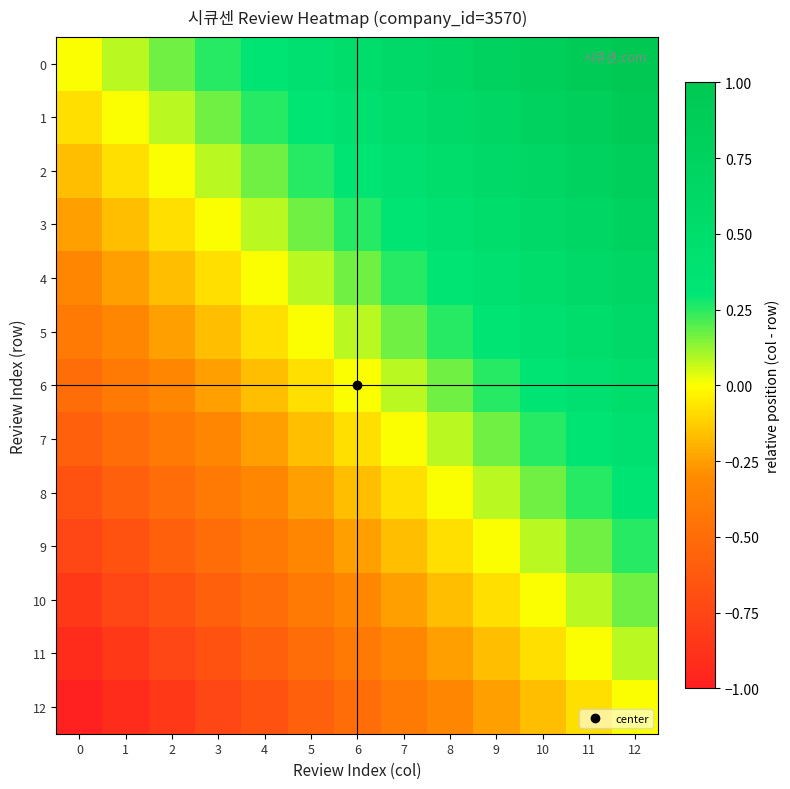

Reading left to right, what are all the values shown in this chart?

0: 0=0.0	1=0.1	2=0.2	3=0.2	4=0.3	5=0.4	6=0.5	7=0.6	8=0.7	9=0.8	10=0.8	11=0.9	12=1.0
1: 0=-0.1	1=0.0	2=0.1	3=0.2	4=0.2	5=0.3	6=0.4	7=0.5	8=0.6	9=0.7	10=0.8	11=0.8	12=0.9
2: 0=-0.2	1=-0.1	2=0.0	3=0.1	4=0.2	5=0.2	6=0.3	7=0.4	8=0.5	9=0.6	10=0.7	11=0.8	12=0.8
3: 0=-0.2	1=-0.2	2=-0.1	3=0.0	4=0.1	5=0.2	6=0.2	7=0.3	8=0.4	9=0.5	10=0.6	11=0.7	12=0.8
4: 0=-0.3	1=-0.2	2=-0.2	3=-0.1	4=0.0	5=0.1	6=0.2	7=0.2	8=0.3	9=0.4	10=0.5	11=0.6	12=0.7
5: 0=-0.4	1=-0.3	2=-0.2	3=-0.2	4=-0.1	5=0.0	6=0.1	7=0.2	8=0.2	9=0.3	10=0.4	11=0.5	12=0.6
6: 0=-0.5	1=-0.4	2=-0.3	3=-0.2	4=-0.2	5=-0.1	6=0.0	7=0.1	8=0.2	9=0.2	10=0.3	11=0.4	12=0.5
7: 0=-0.6	1=-0.5	2=-0.4	3=-0.3	4=-0.2	5=-0.2	6=-0.1	7=0.0	8=0.1	9=0.2	10=0.2	11=0.3	12=0.4
8: 0=-0.7	1=-0.6	2=-0.5	3=-0.4	4=-0.3	5=-0.2	6=-0.2	7=-0.1	8=0.0	9=0.1	10=0.2	11=0.2	12=0.3
9: 0=-0.8	1=-0.7	2=-0.6	3=-0.5	4=-0.4	5=-0.3	6=-0.2	7=-0.2	8=-0.1	9=0.0	10=0.1	11=0.2	12=0.2
10: 0=-0.8	1=-0.8	2=-0.7	3=-0.6	4=-0.5	5=-0.4	6=-0.3	7=-0.2	8=-0.2	9=-0.1	10=0.0	11=0.1	12=0.2
11: 0=-0.9	1=-0.8	2=-0.8	3=-0.7	4=-0.6	5=-0.5	6=-0.4	7=-0.3	8=-0.2	9=-0.2	10=-0.1	11=0.0	12=0.1
12: 0=-1.0	1=-0.9	2=-0.8	3=-0.8	4=-0.7	5=-0.6	6=-0.5	7=-0.4	8=-0.3	9=-0.2	10=-0.2	11=-0.1	12=0.0